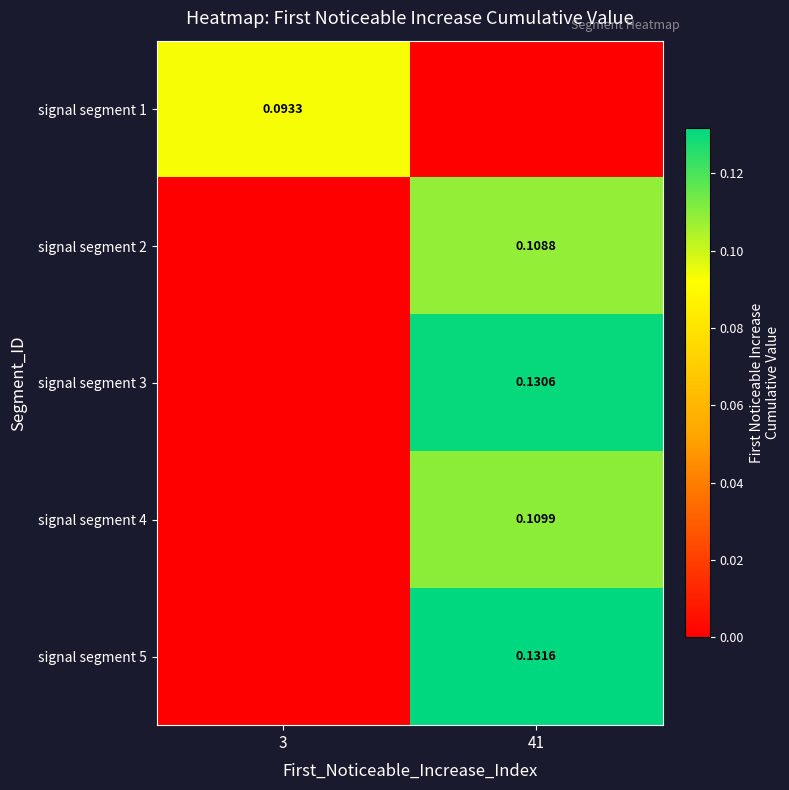

What is the maximum value shown in the chart?

0.1